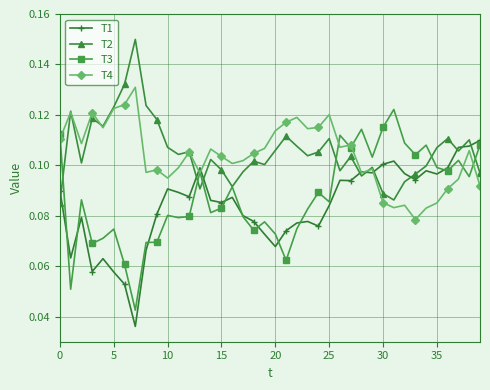

How many T2 values are between 0 and 1?

40